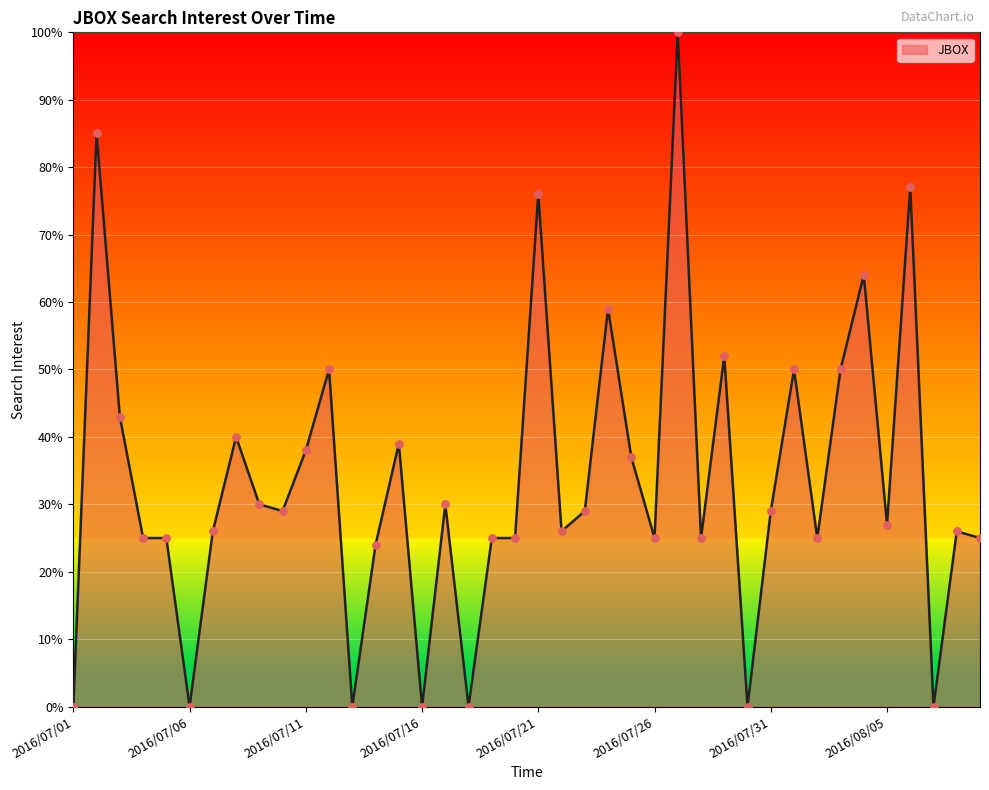

What is the difference between the maximum and minimum values?

100